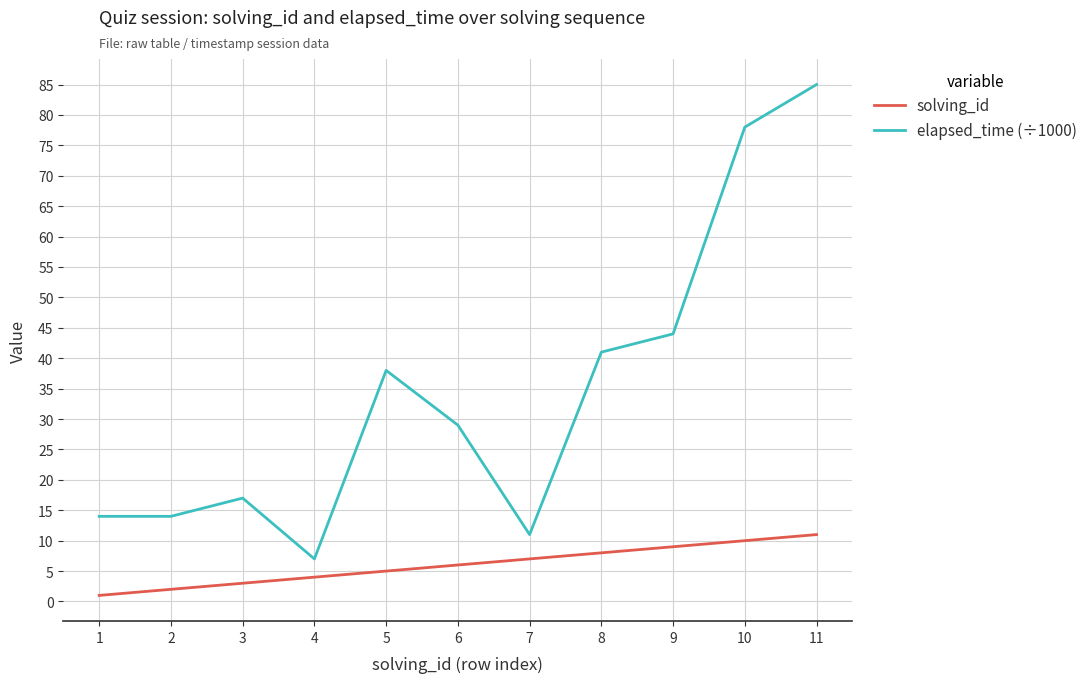

True or false: elapsed_time (÷1000) and solving_id intersect in this chart.

False